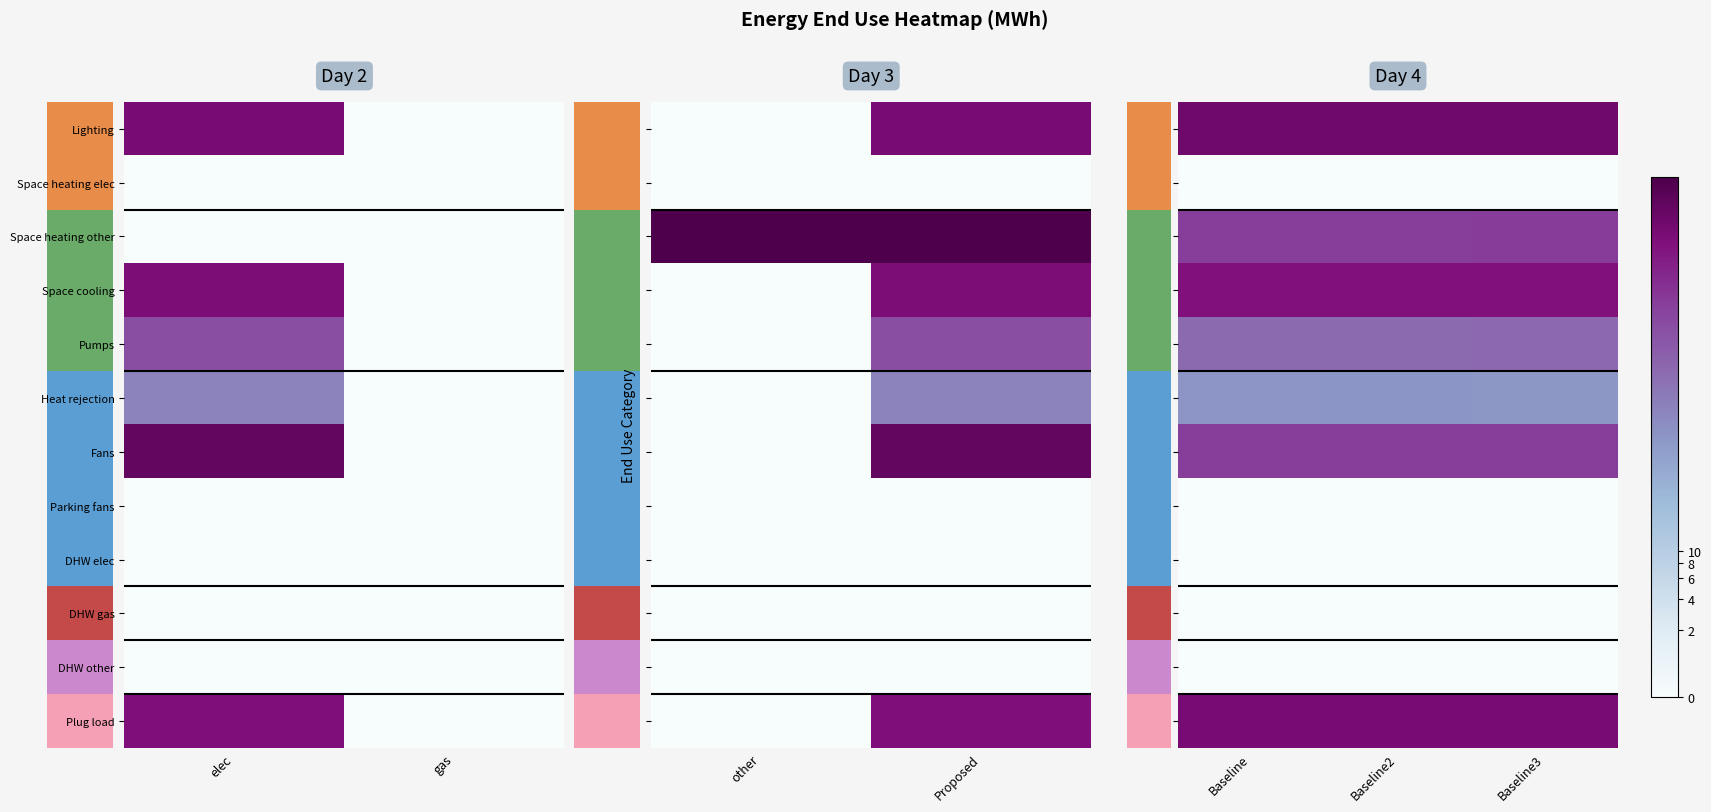

Which label corresponds to the smallest value in the chart?

Baseline